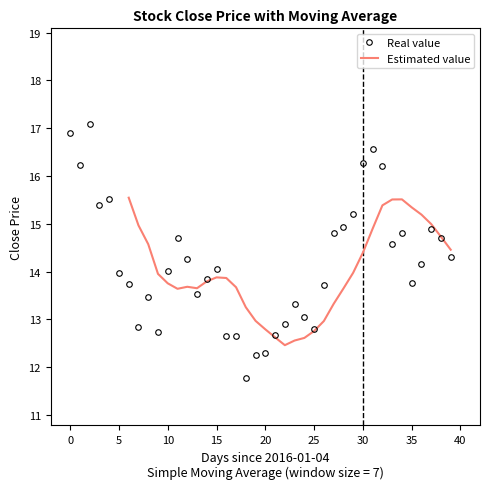

What is the average value?

14.2